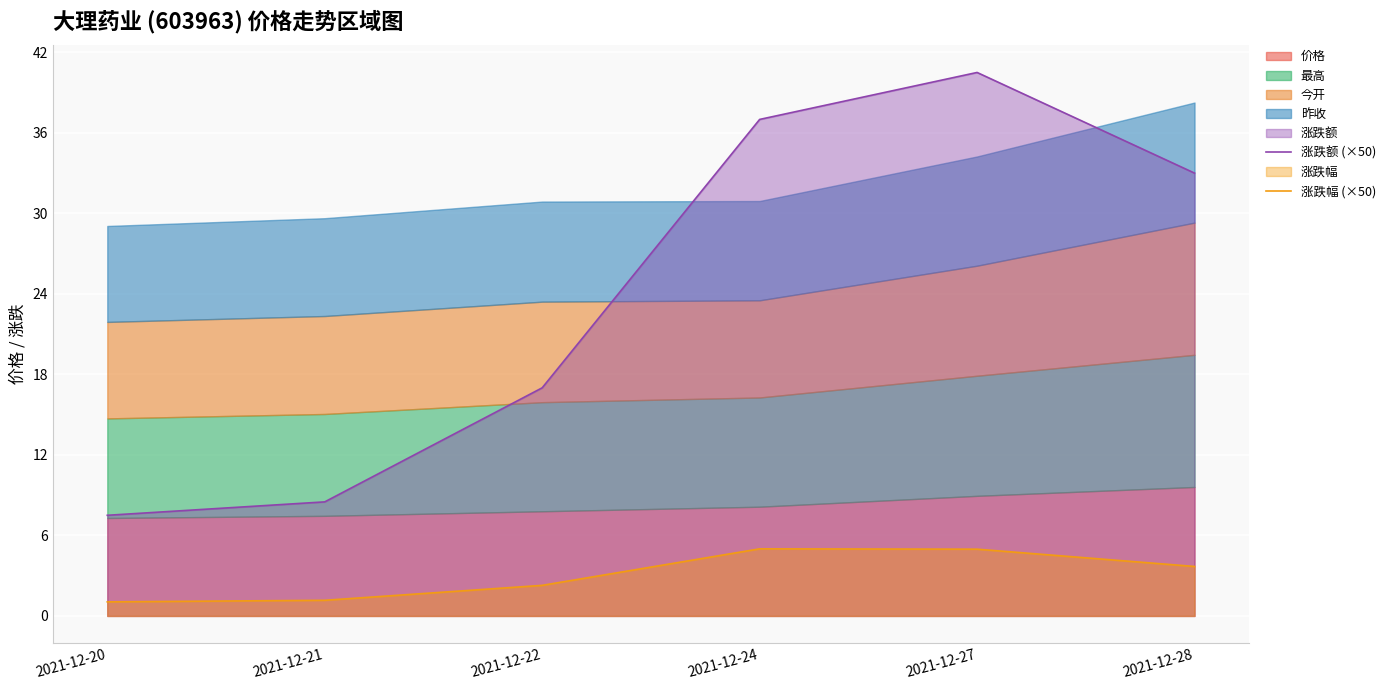

True or false: 涨跌幅 (×50) and 涨跌额 (×50) intersect in this chart.

False